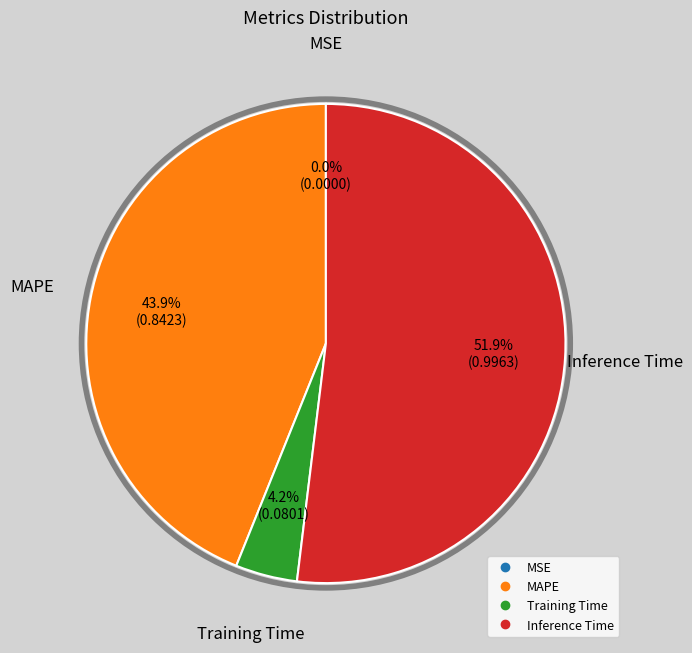

Is Inference Time the majority of the pie?

Yes